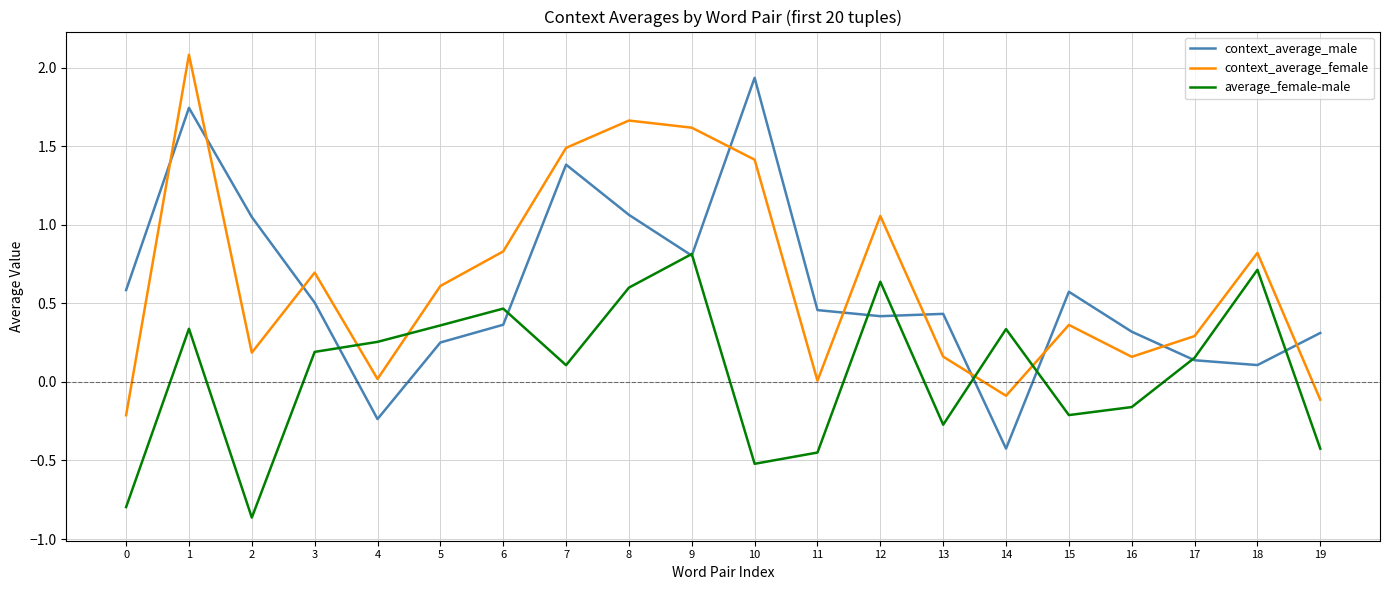

Is the value of context_average_female at 12 greater than the value of average_female-male at 17?

Yes